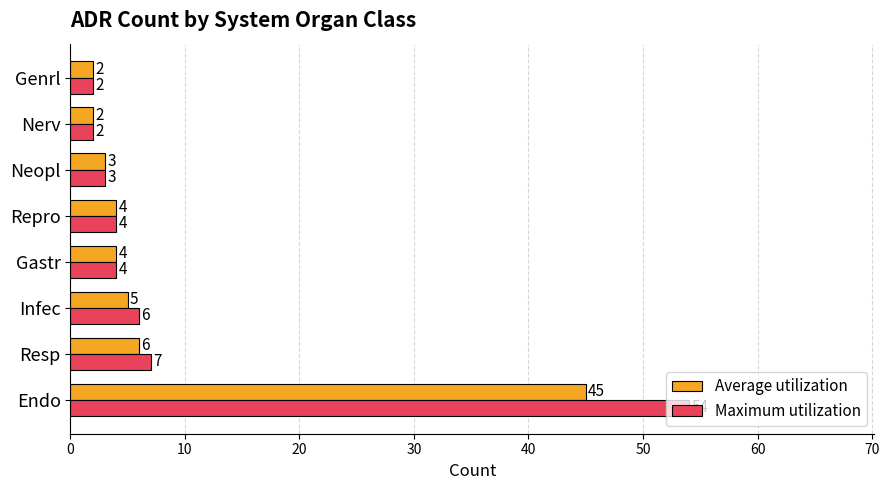

At how many categories does at least one series exceed 45?

1